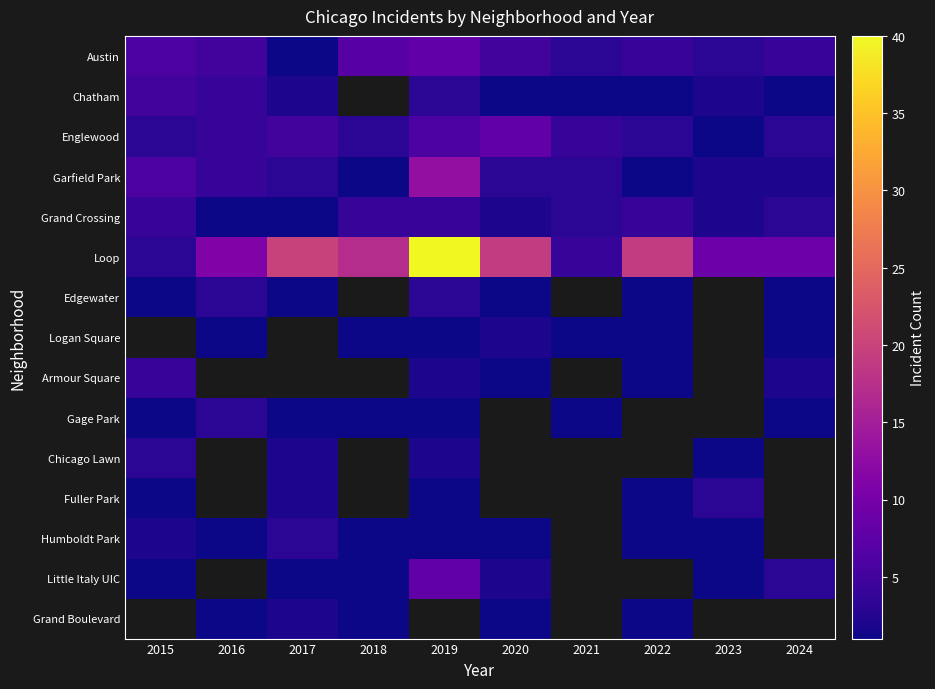

At 2016, list the series in order from smallest to largest.

Grand Crossing, Logan Square, Humboldt Park, Grand Boulevard, Edgewater, Gage Park, Chatham, Englewood, Garfield Park, Austin, Loop, Armour Square, Chicago Lawn, Fuller Park, Little Italy UIC